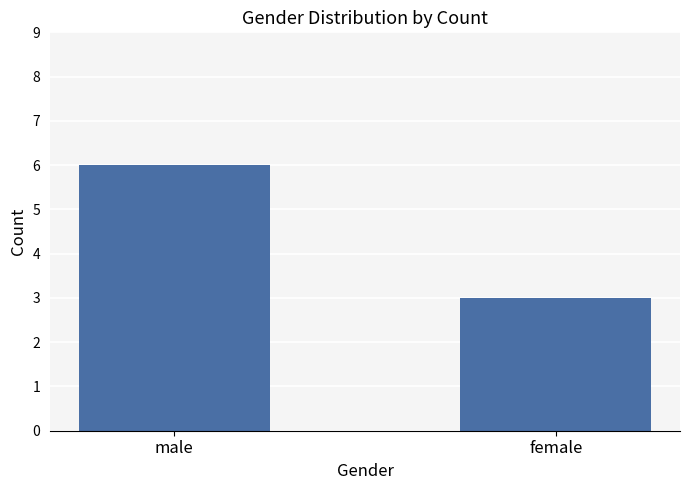

List the labels in order of value, smallest first.

female, male